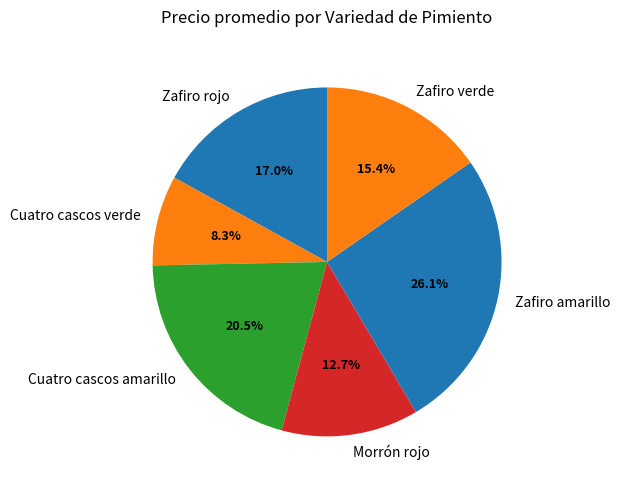

What percentage do Zafiro amarillo and Cuatro cascos amarillo together represent?

46.6%